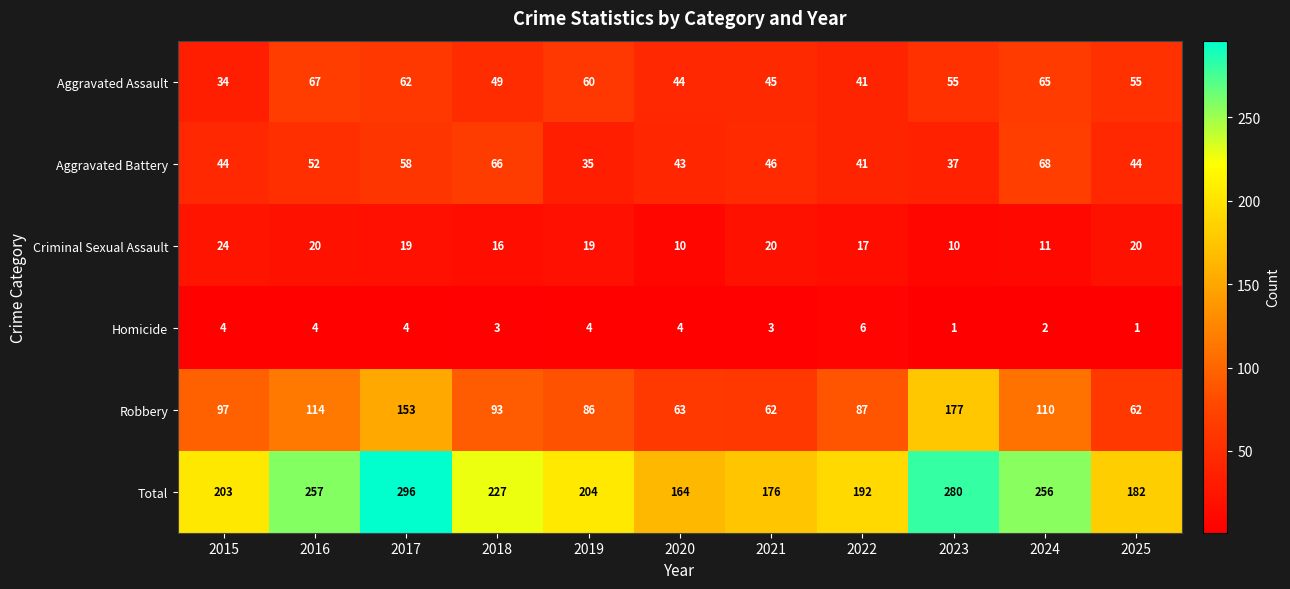

How many data points does each series have?

11